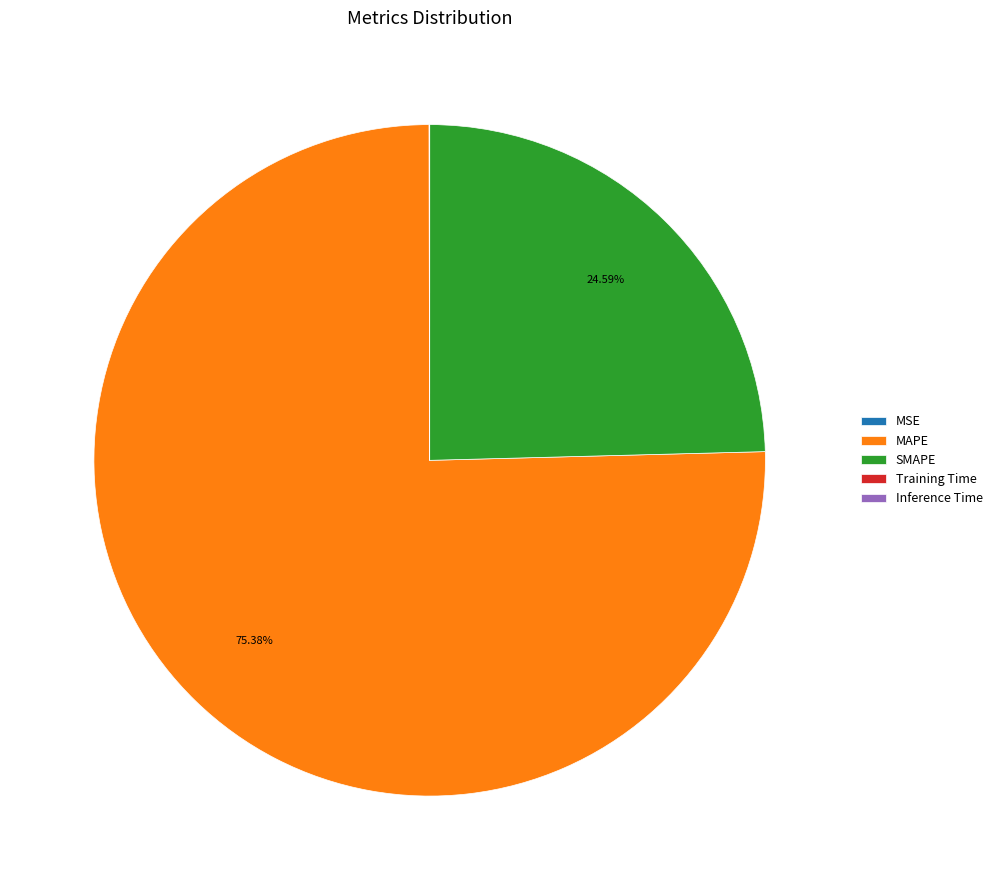

Which slice is the largest?

MAPE